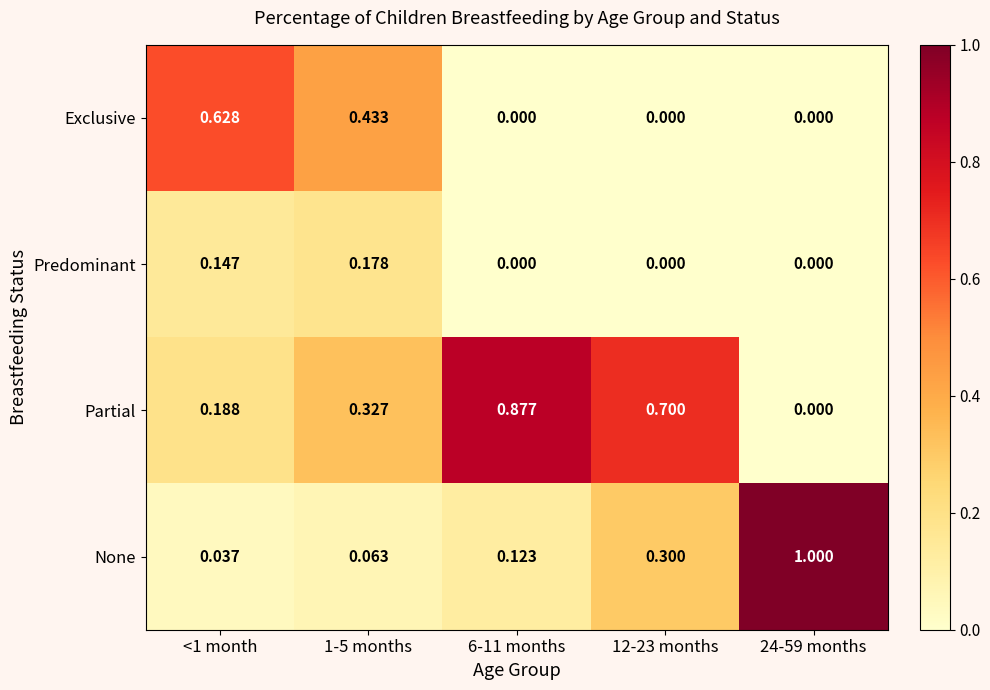

At which category is the sum across all series the highest?

1-5 months